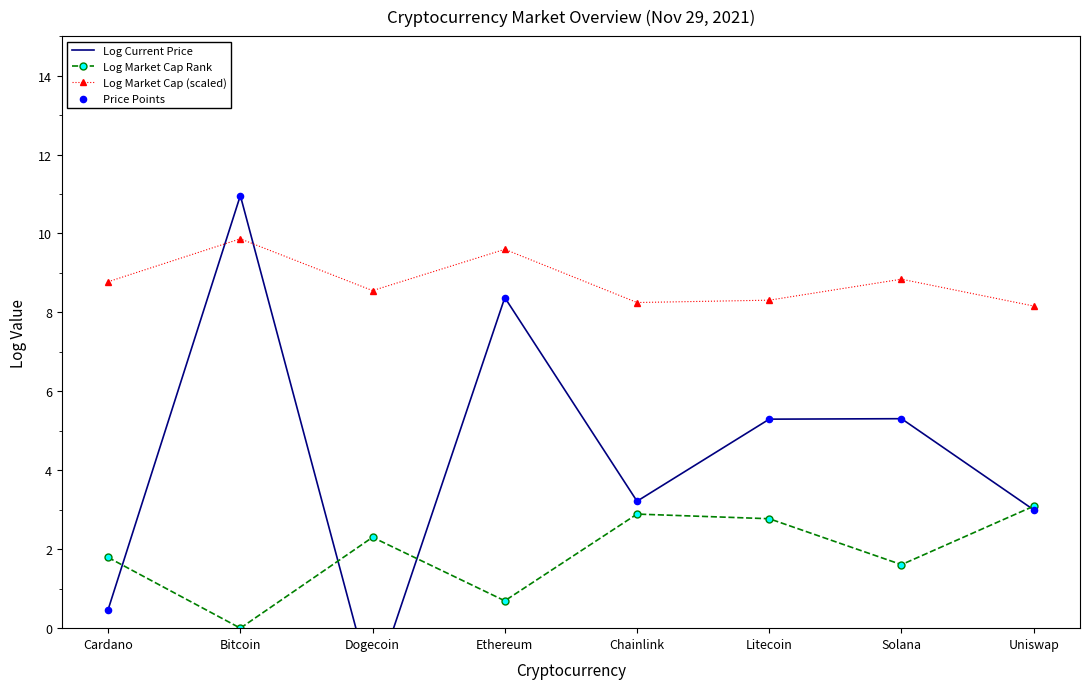

Is the value of Price Points at Cardano greater than the value of Log Market Cap (scaled) at Dogecoin?

No